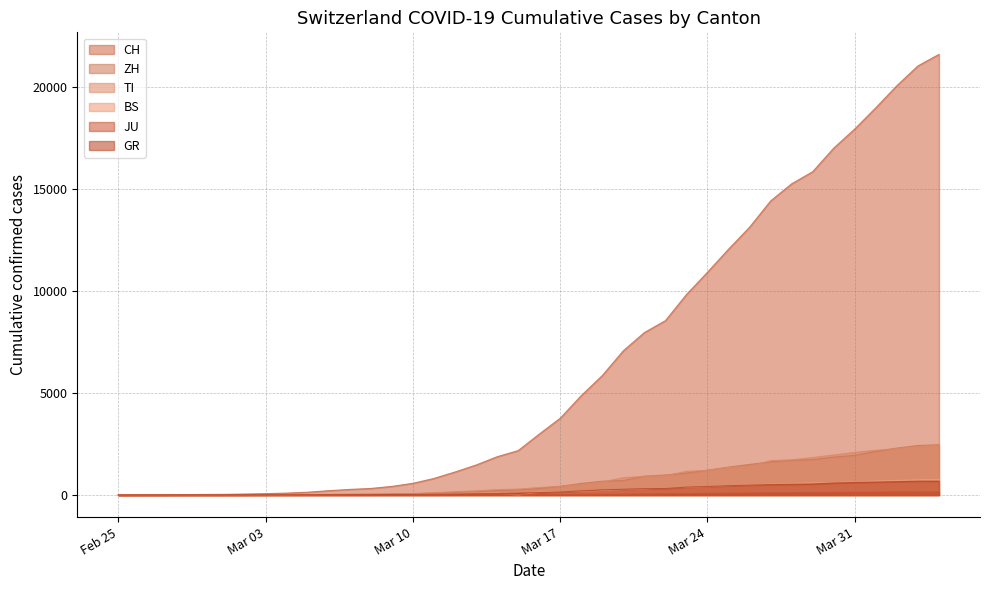

Which series has the largest total across all categories?

CH